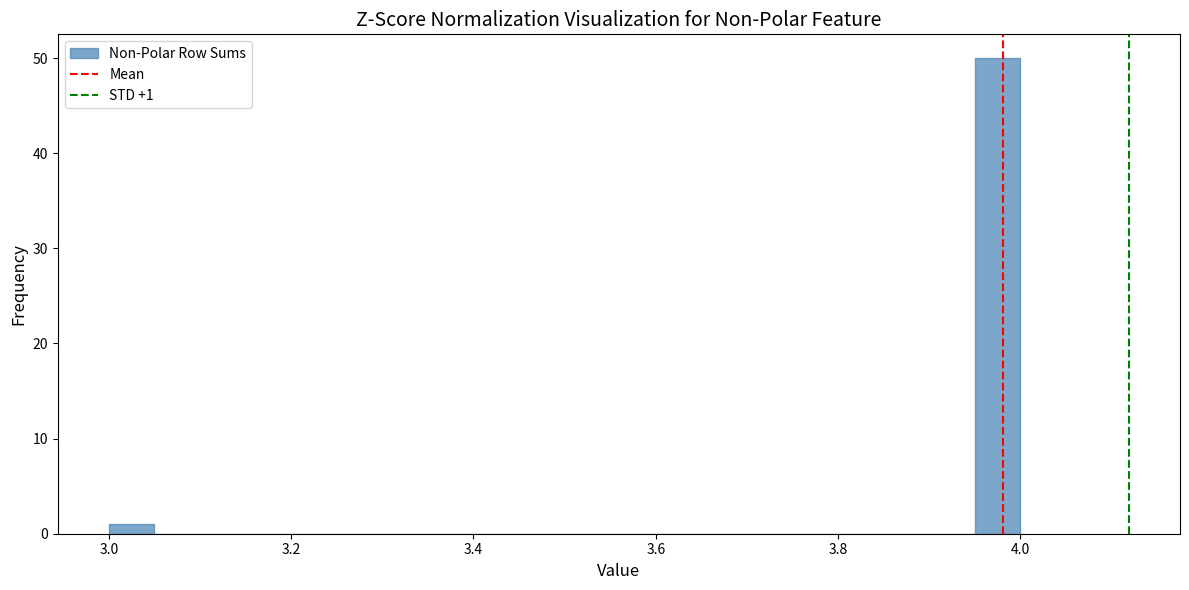

Around what value on the x-axis is the tallest bar? Give the approximate position of its centre, as read against the axis.

3.98